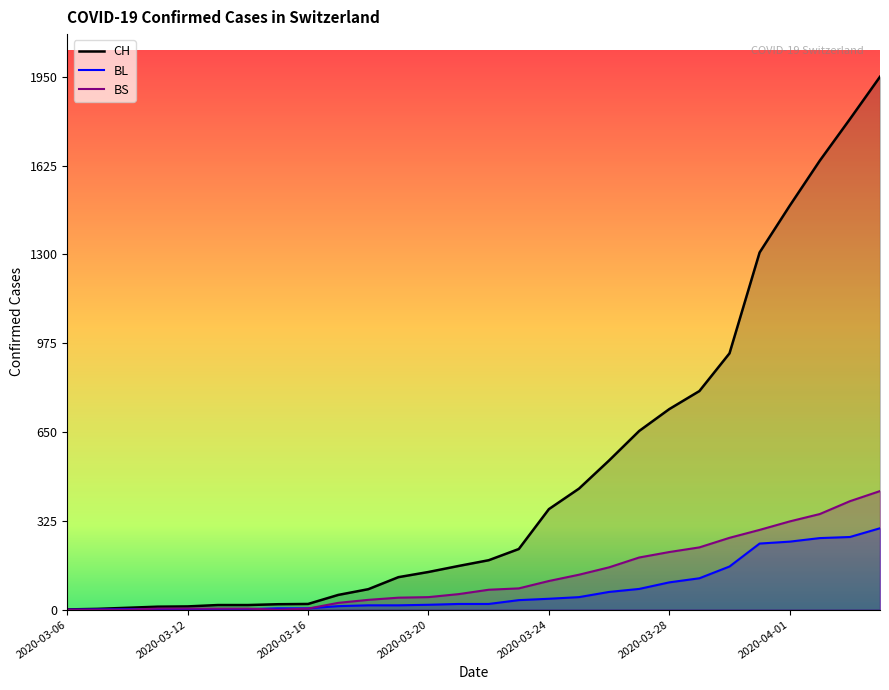

How many data points in CH are less than 181?

14